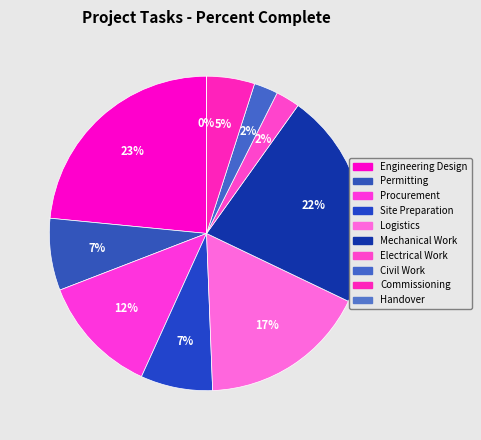

To the nearest percent, what is the difference between the Mechanical Work and Commissioning slice percentages?

17%